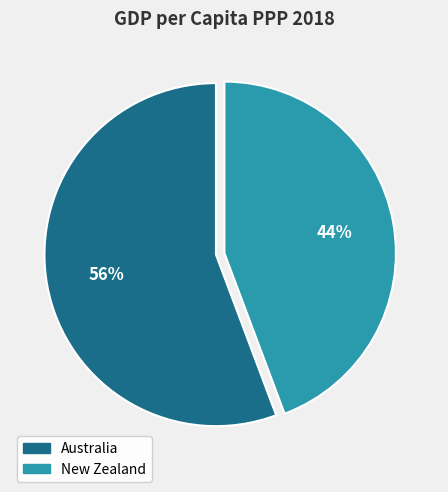

Approximately how many times larger is the value at Australia compared to New Zealand?

1.3